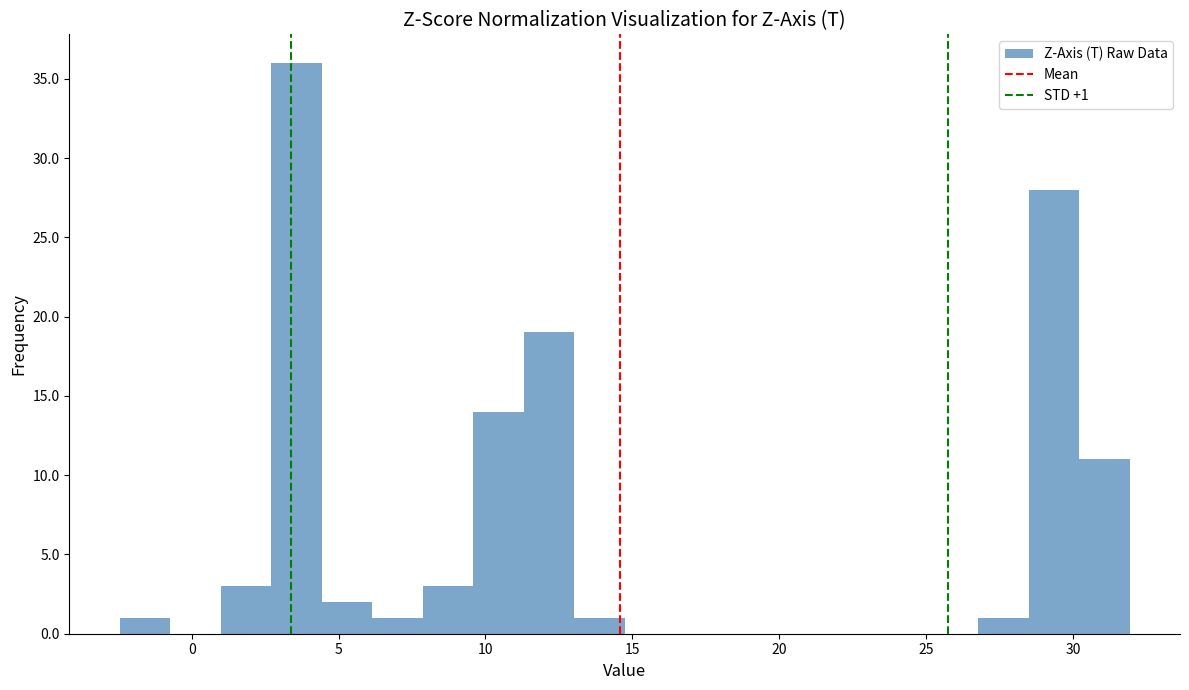

Read against the x-axis, roughly where is the centre of the tallest bar?

3.5